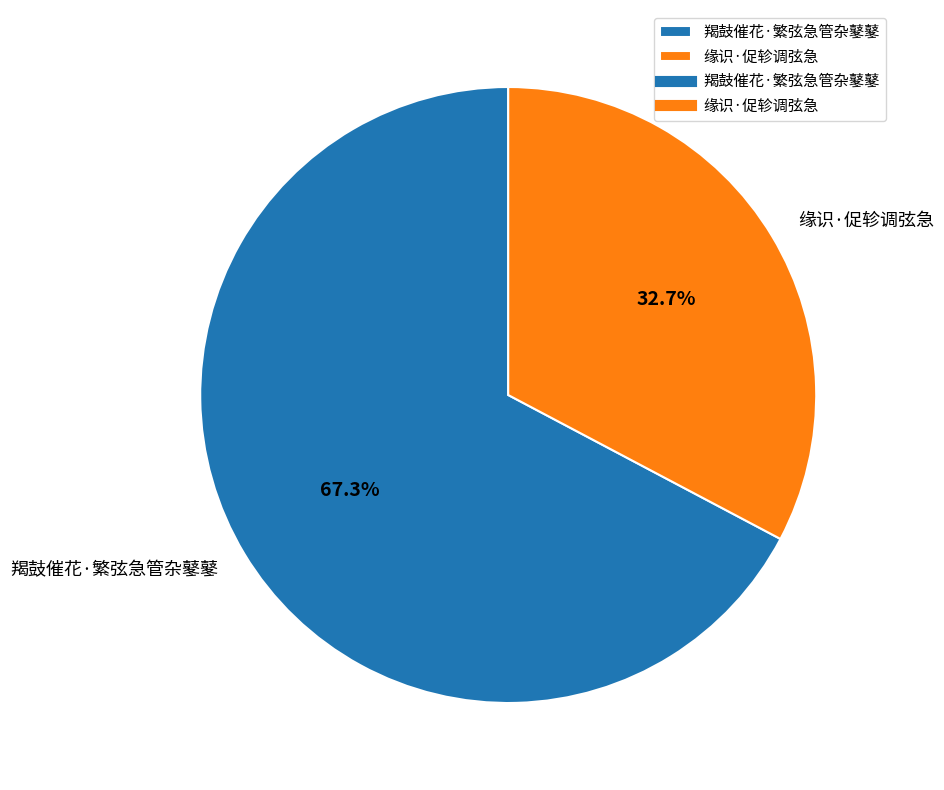

Do 缘识·促轸调弦急 and 羯鼓催花·繁弦急管杂鼕鼕 together represent more than half of the pie?

Yes